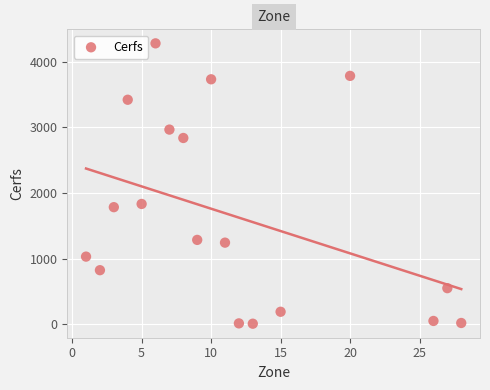

What Y value in the scatter plot is closest to 2145?

1834